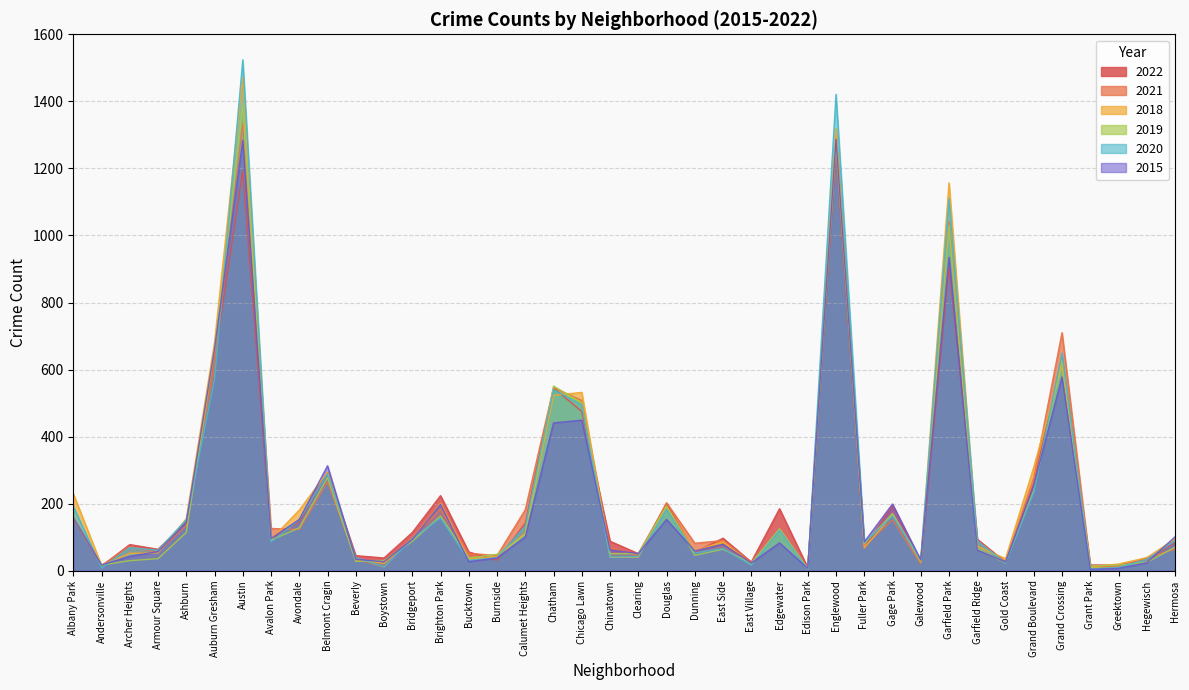

How many values in the 2015 series exceed 86?

19